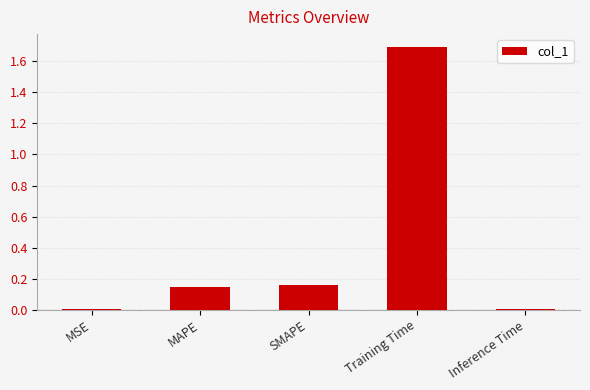

Is it true that the value at Training Time is 1.7?

True